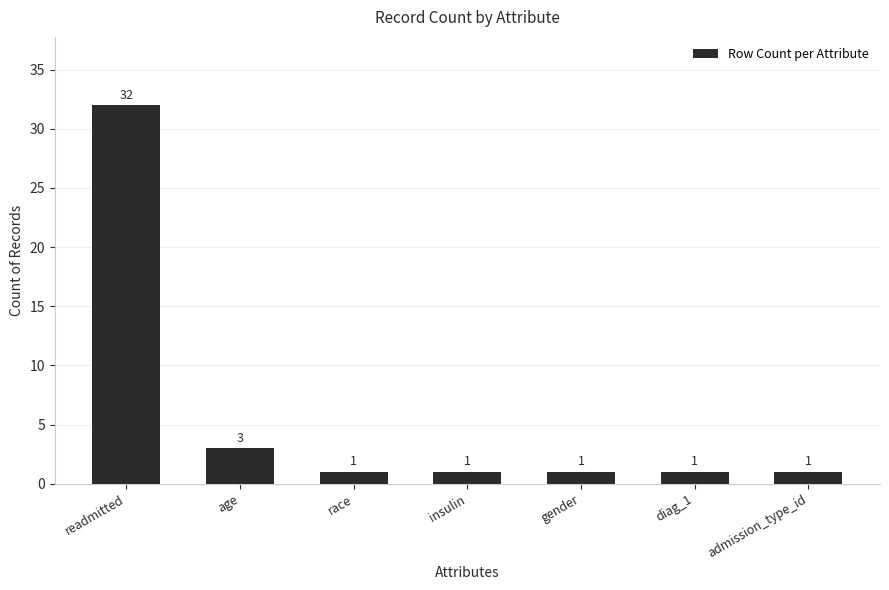

What is the ratio of the value at diag_1 to the value at gender?

1.0